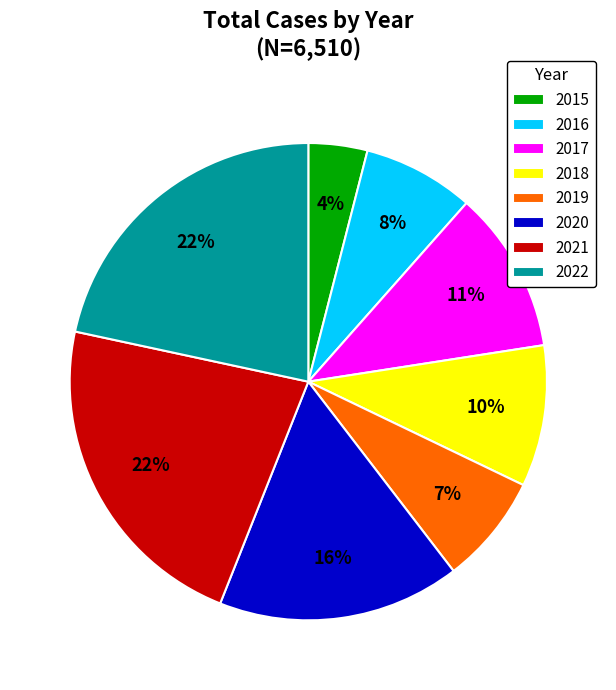

The 2016 slice represents 8% of the pie. True or false?

True